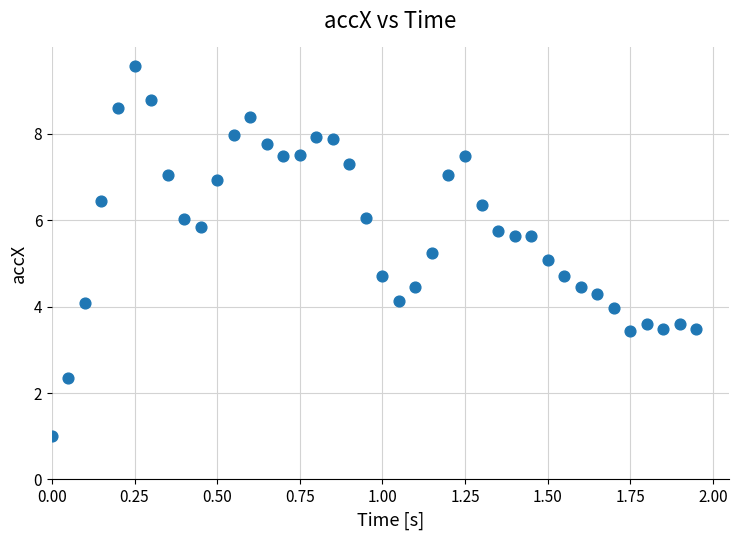

What is the range of Y values (max minus min)?

8.6